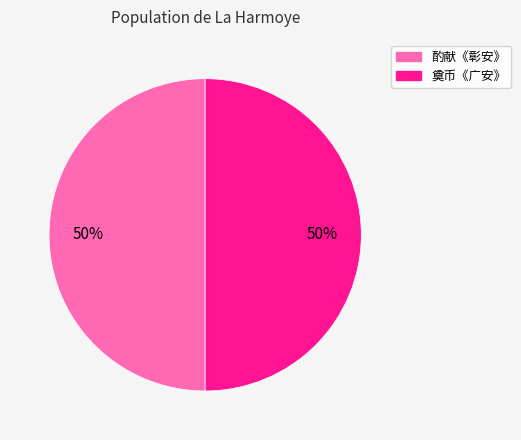

To the nearest percent, what is the average slice percentage?

50%